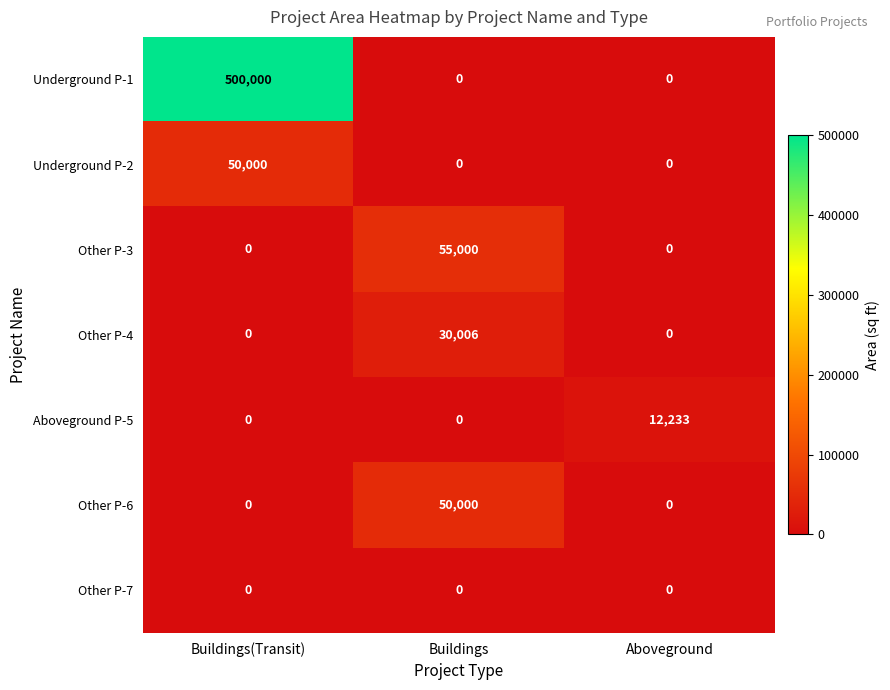

True or false: Underground P-1 has a value of 150760 at Aboveground.

False